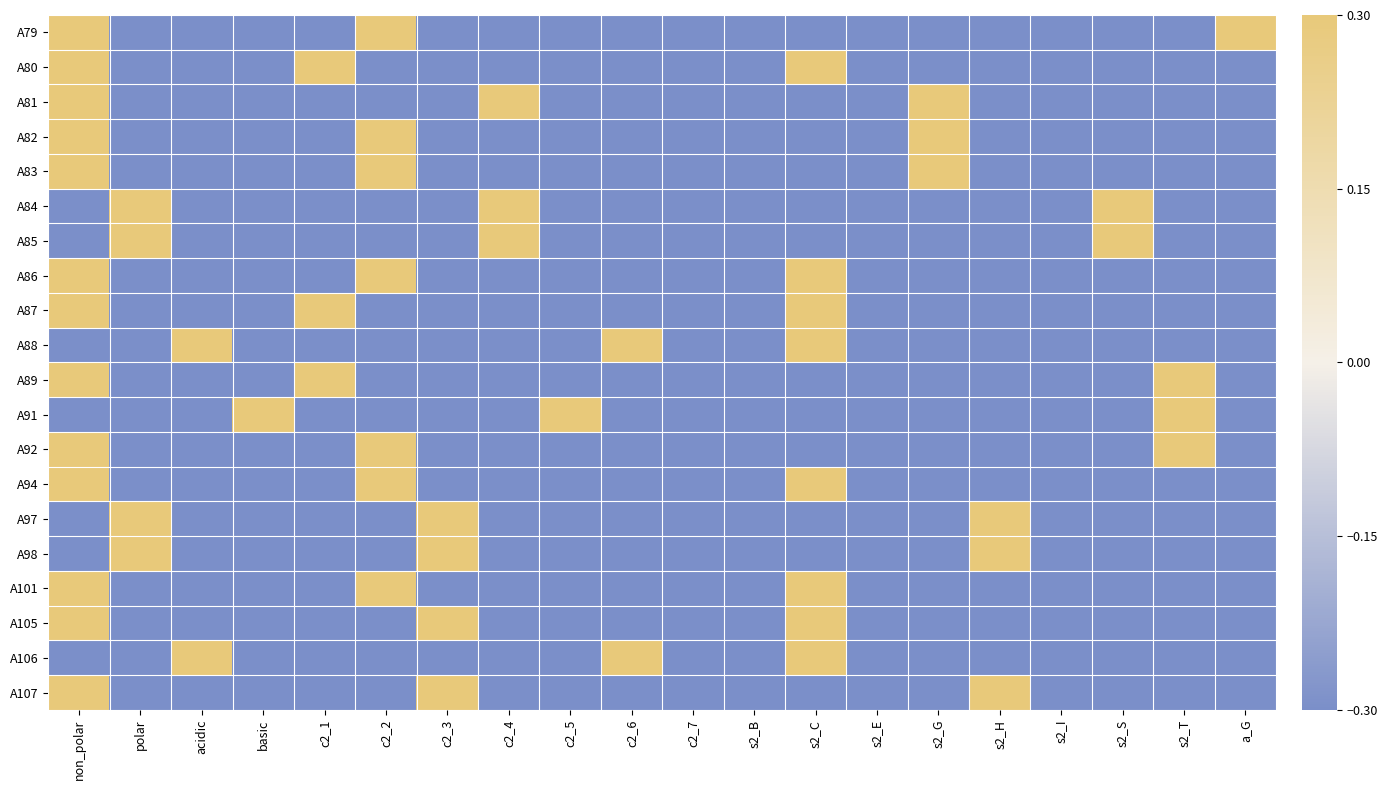

Which series has the widest spread of values?

A79